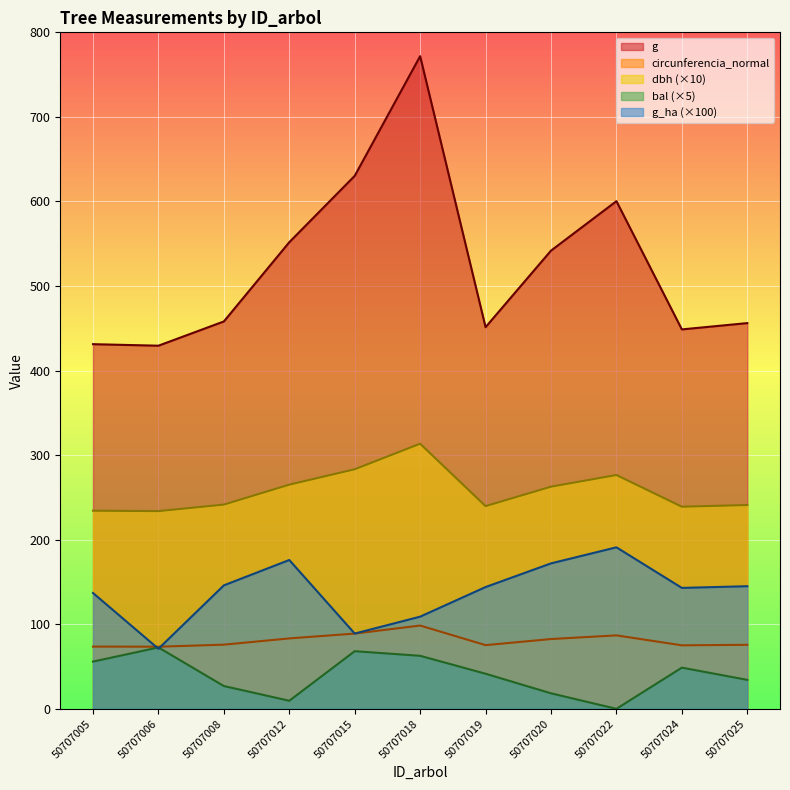

What is the total value across all series at 50707024?

954.5